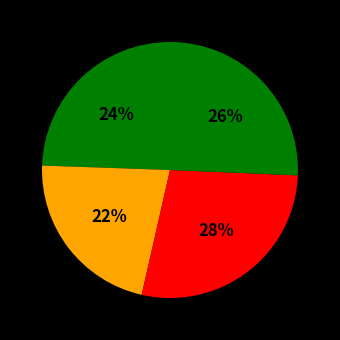

Count the number of slices in the pie.

4